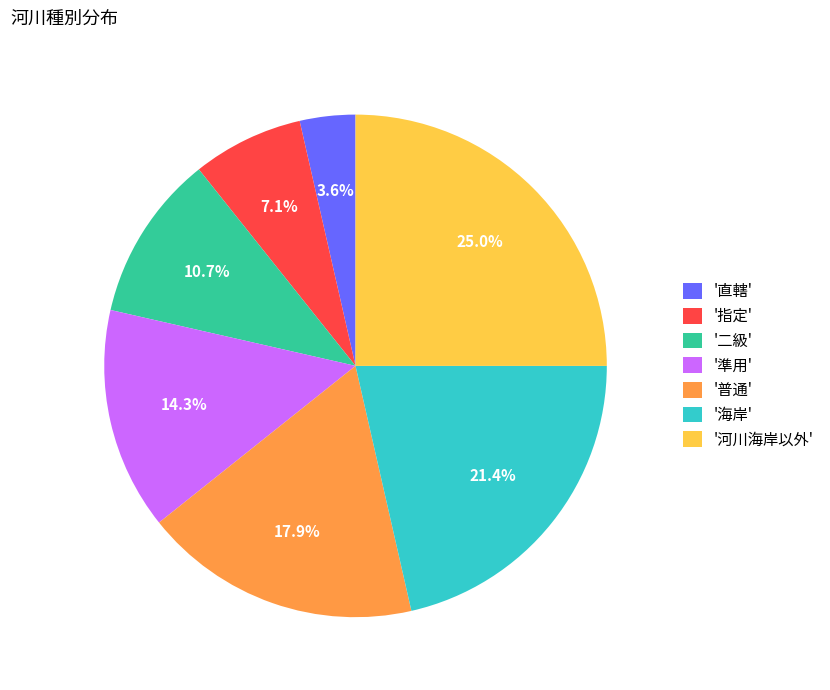

What is the ratio of the value at '指定' to the value at '普通'?

0.4